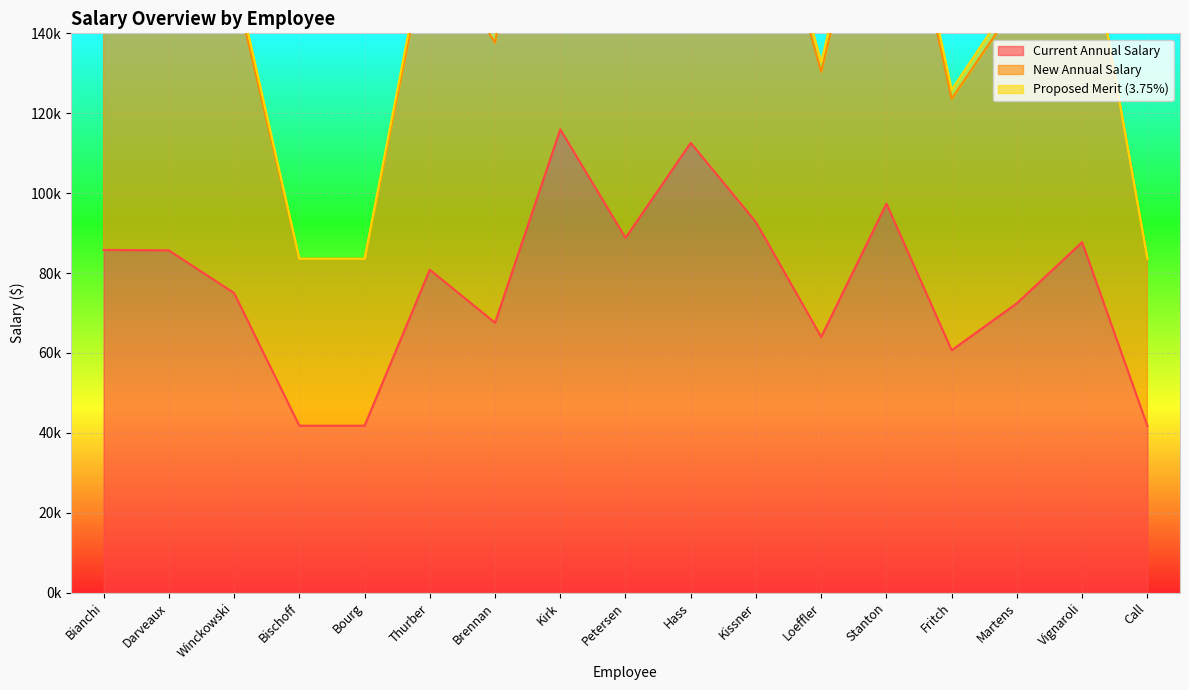

True or false: Current Annual Salary has a value of 59894.8 at Petersen.

False